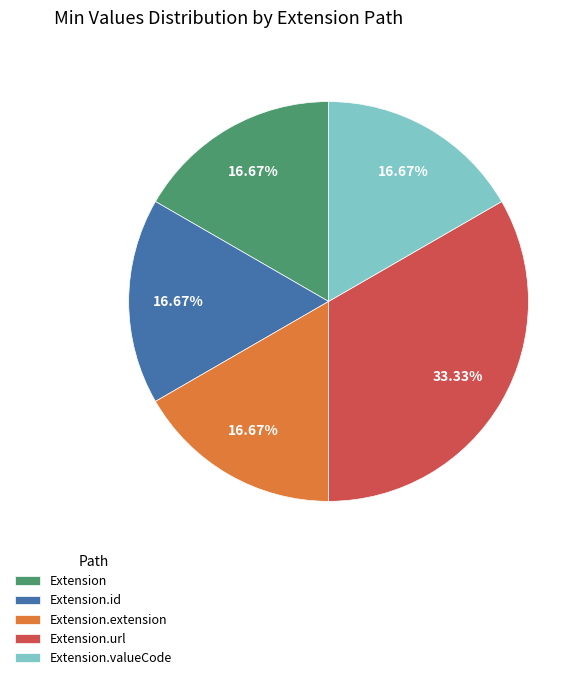

What is the ratio of the value at Extension.extension to the value at Extension?

1.0